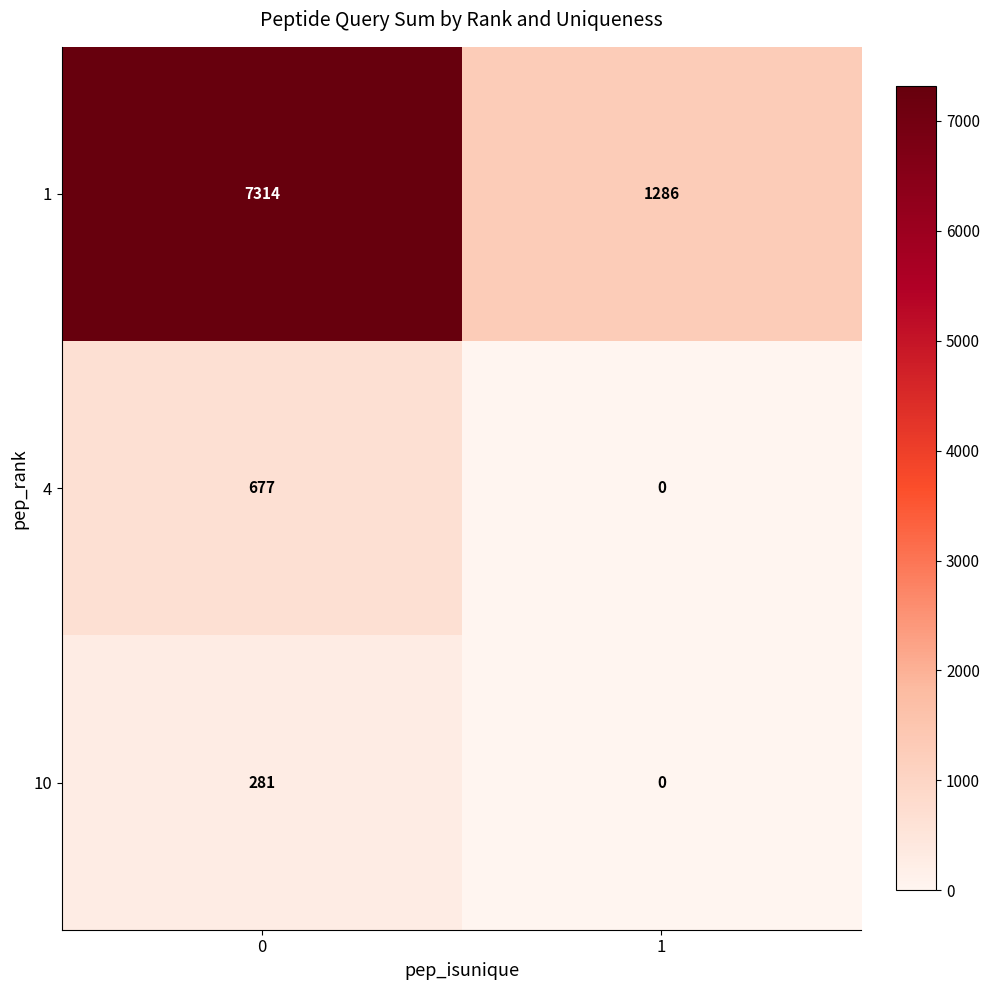

How many data points does each series have?

2